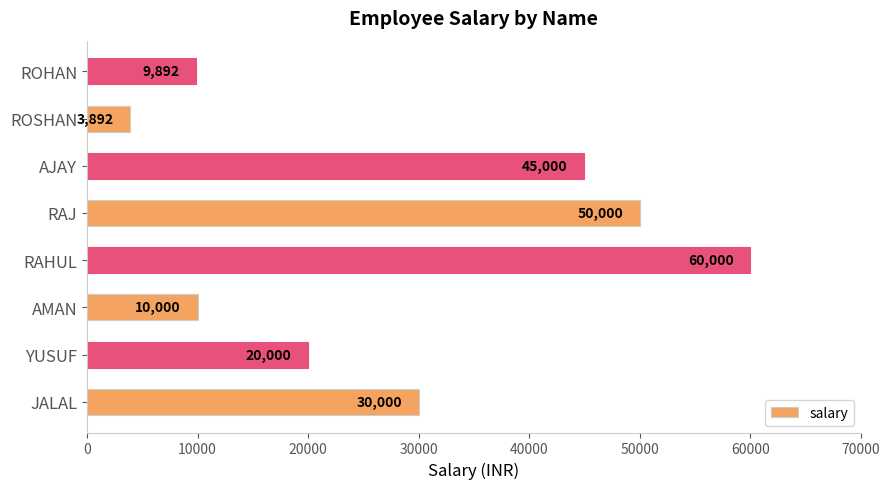

What is the maximum value shown in the chart?

60000